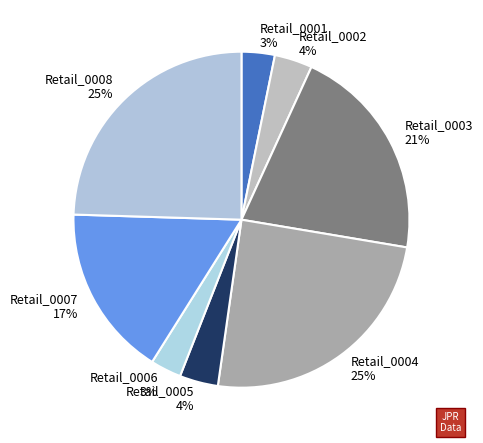

Does Retail_0008 represent more than half of the total?

No